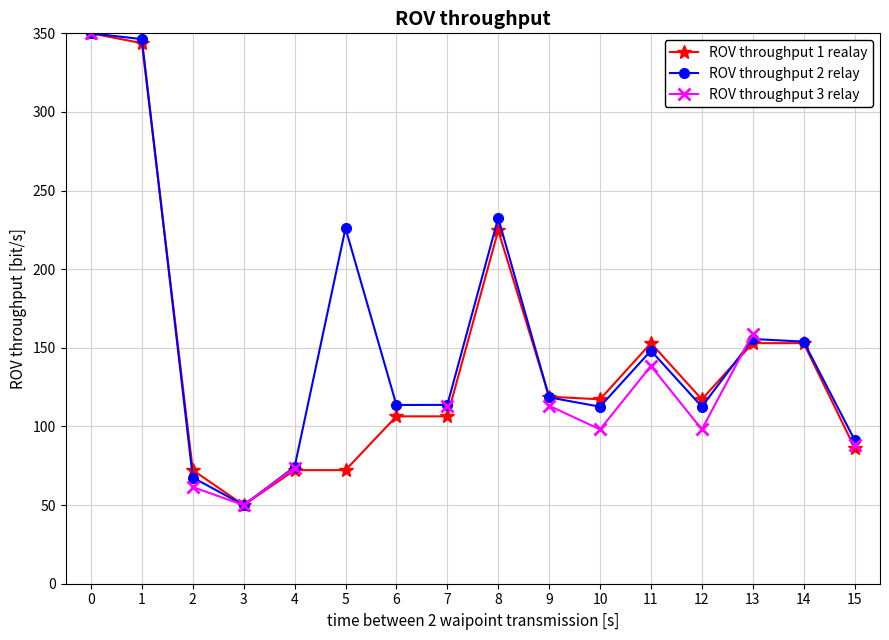

Between 9 and 12, which series saw the biggest shift?

ROV throughput 3 relay